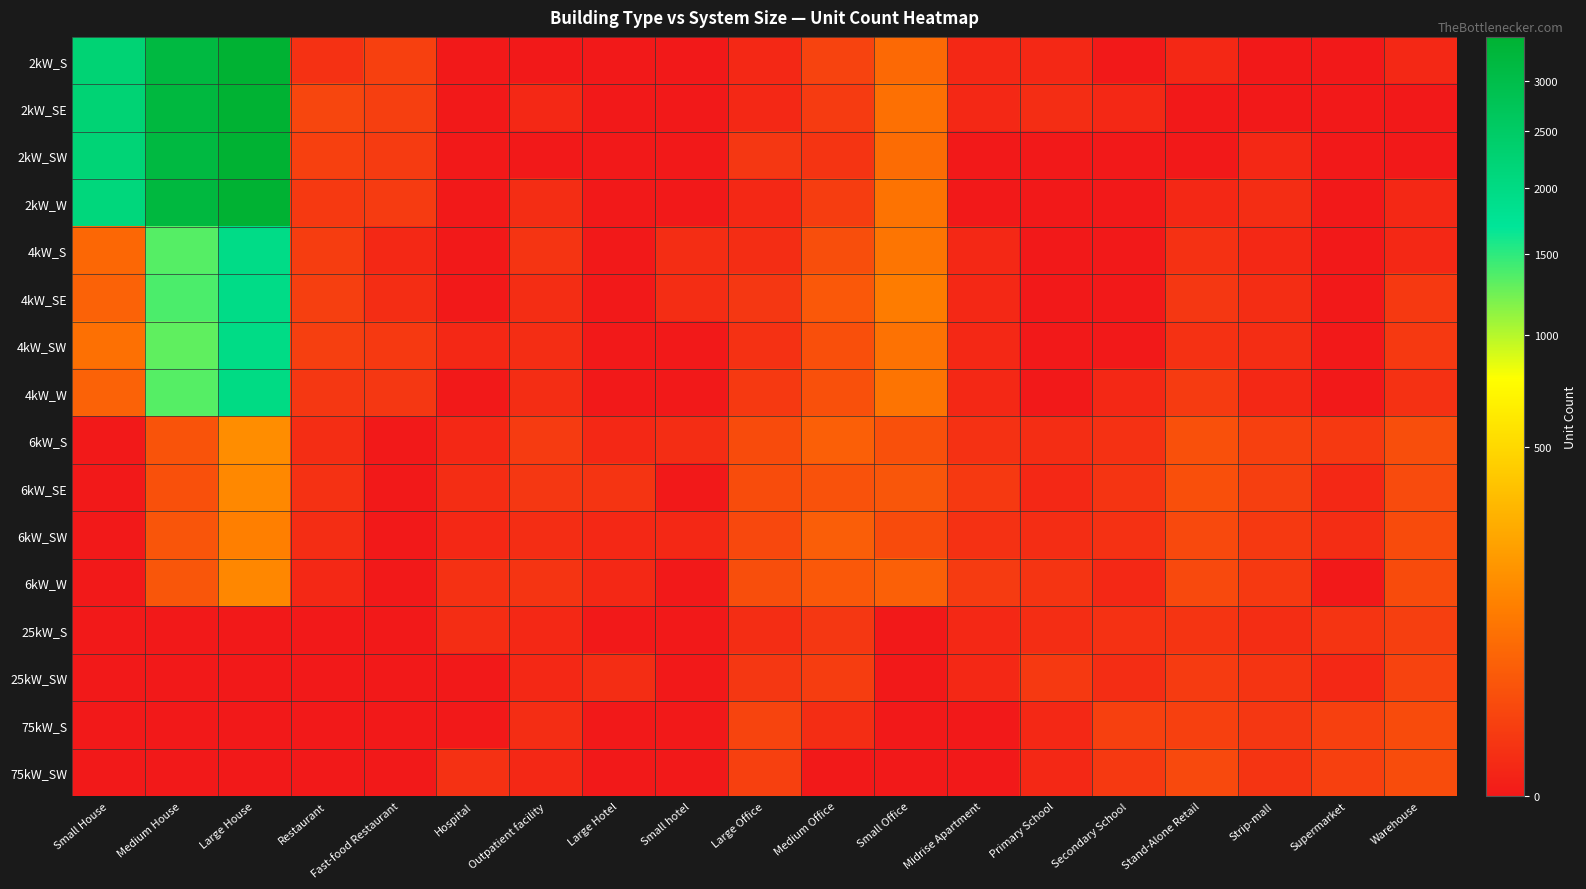

Reading left to right, list all the values displayed in this chart.

2kW_S: Small House=2251	Medium House=3183	Large House=3467	Restaurant=3	Fast-food Restaurant=10	Hospital=0	Outpatient facility=0	Large Hotel=0	Small hotel=0	Large Office=1	Medium Office=12	Small Office=60	Midrise Apartment=1	Primary School=1	Secondary School=0	Stand-Alone Retail=1	Strip-mall=0	Supermarket=0	Warehouse=1
2kW_SE: Small House=2241	Medium House=3204	Large House=3458	Restaurant=14	Fast-food Restaurant=9	Hospital=0	Outpatient facility=1	Large Hotel=0	Small hotel=0	Large Office=1	Medium Office=7	Small Office=73	Midrise Apartment=1	Primary School=2	Secondary School=1	Stand-Alone Retail=0	Strip-mall=0	Supermarket=0	Warehouse=0
2kW_SW: Small House=2208	Medium House=3178	Large House=3463	Restaurant=10	Fast-food Restaurant=7	Hospital=0	Outpatient facility=0	Large Hotel=0	Small hotel=0	Large Office=5	Medium Office=4	Small Office=66	Midrise Apartment=0	Primary School=0	Secondary School=0	Stand-Alone Retail=0	Strip-mall=1	Supermarket=0	Warehouse=0
2kW_W: Small House=2119	Medium House=3215	Large House=3484	Restaurant=6	Fast-food Restaurant=7	Hospital=0	Outpatient facility=2	Large Hotel=0	Small hotel=0	Large Office=1	Medium Office=8	Small Office=81	Midrise Apartment=0	Primary School=0	Secondary School=0	Stand-Alone Retail=1	Strip-mall=2	Supermarket=0	Warehouse=1
4kW_S: Small House=56	Medium House=1342	Large House=1944	Restaurant=8	Fast-food Restaurant=1	Hospital=0	Outpatient facility=4	Large Hotel=0	Small hotel=2	Large Office=2	Medium Office=21	Small Office=84	Midrise Apartment=1	Primary School=0	Secondary School=0	Stand-Alone Retail=3	Strip-mall=1	Supermarket=0	Warehouse=1
4kW_SE: Small House=47	Medium House=1382	Large House=1944	Restaurant=9	Fast-food Restaurant=2	Hospital=0	Outpatient facility=2	Large Hotel=0	Small hotel=2	Large Office=5	Medium Office=33	Small Office=102	Midrise Apartment=1	Primary School=0	Secondary School=0	Stand-Alone Retail=5	Strip-mall=2	Supermarket=0	Warehouse=6
4kW_SW: Small House=74	Medium House=1307	Large House=1952	Restaurant=9	Fast-food Restaurant=6	Hospital=1	Outpatient facility=2	Large Hotel=0	Small hotel=0	Large Office=3	Medium Office=23	Small Office=78	Midrise Apartment=1	Primary School=0	Secondary School=0	Stand-Alone Retail=3	Strip-mall=2	Supermarket=0	Warehouse=6
4kW_W: Small House=47	Medium House=1342	Large House=1990	Restaurant=5	Fast-food Restaurant=5	Hospital=0	Outpatient facility=2	Large Hotel=0	Small hotel=0	Large Office=6	Medium Office=24	Small Office=82	Midrise Apartment=1	Primary School=0	Secondary School=1	Stand-Alone Retail=7	Strip-mall=1	Supermarket=0	Warehouse=3
6kW_S: Small House=0	Medium House=27	Large House=147	Restaurant=2	Fast-food Restaurant=0	Hospital=1	Outpatient facility=7	Large Hotel=1	Small hotel=2	Large Office=19	Medium Office=43	Small Office=24	Midrise Apartment=3	Primary School=2	Secondary School=3	Stand-Alone Retail=24	Strip-mall=10	Supermarket=6	Warehouse=21
6kW_SE: Small House=0	Medium House=24	Large House=136	Restaurant=3	Fast-food Restaurant=0	Hospital=2	Outpatient facility=5	Large Hotel=4	Small hotel=0	Large Office=20	Medium Office=25	Small Office=30	Midrise Apartment=6	Primary School=1	Secondary School=4	Stand-Alone Retail=23	Strip-mall=9	Supermarket=1	Warehouse=18
6kW_SW: Small House=0	Medium House=29	Large House=111	Restaurant=2	Fast-food Restaurant=0	Hospital=1	Outpatient facility=2	Large Hotel=1	Small hotel=1	Large Office=16	Medium Office=41	Small Office=19	Midrise Apartment=3	Primary School=2	Secondary School=3	Stand-Alone Retail=17	Strip-mall=6	Supermarket=2	Warehouse=19
6kW_W: Small House=0	Medium House=31	Large House=131	Restaurant=1	Fast-food Restaurant=0	Hospital=3	Outpatient facility=4	Large Hotel=1	Small hotel=0	Large Office=21	Medium Office=33	Small Office=44	Midrise Apartment=7	Primary School=4	Secondary School=1	Stand-Alone Retail=17	Strip-mall=6	Supermarket=0	Warehouse=19
25kW_S: Small House=0	Medium House=0	Large House=0	Restaurant=0	Fast-food Restaurant=0	Hospital=2	Outpatient facility=1	Large Hotel=0	Small hotel=0	Large Office=2	Medium Office=5	Small Office=0	Midrise Apartment=1	Primary School=2	Secondary School=3	Stand-Alone Retail=4	Strip-mall=2	Supermarket=4	Warehouse=9
25kW_SW: Small House=0	Medium House=0	Large House=0	Restaurant=0	Fast-food Restaurant=0	Hospital=0	Outpatient facility=1	Large Hotel=2	Small hotel=0	Large Office=5	Medium Office=8	Small Office=0	Midrise Apartment=1	Primary School=6	Secondary School=2	Stand-Alone Retail=7	Strip-mall=4	Supermarket=1	Warehouse=12
75kW_S: Small House=0	Medium House=0	Large House=0	Restaurant=0	Fast-food Restaurant=0	Hospital=0	Outpatient facility=2	Large Hotel=0	Small hotel=0	Large Office=13	Medium Office=2	Small Office=0	Midrise Apartment=0	Primary School=1	Secondary School=10	Stand-Alone Retail=10	Strip-mall=5	Supermarket=10	Warehouse=19
75kW_SW: Small House=0	Medium House=0	Large House=0	Restaurant=0	Fast-food Restaurant=0	Hospital=3	Outpatient facility=1	Large Hotel=0	Small hotel=0	Large Office=10	Medium Office=0	Small Office=0	Midrise Apartment=0	Primary School=1	Secondary School=6	Stand-Alone Retail=17	Strip-mall=4	Supermarket=10	Warehouse=20